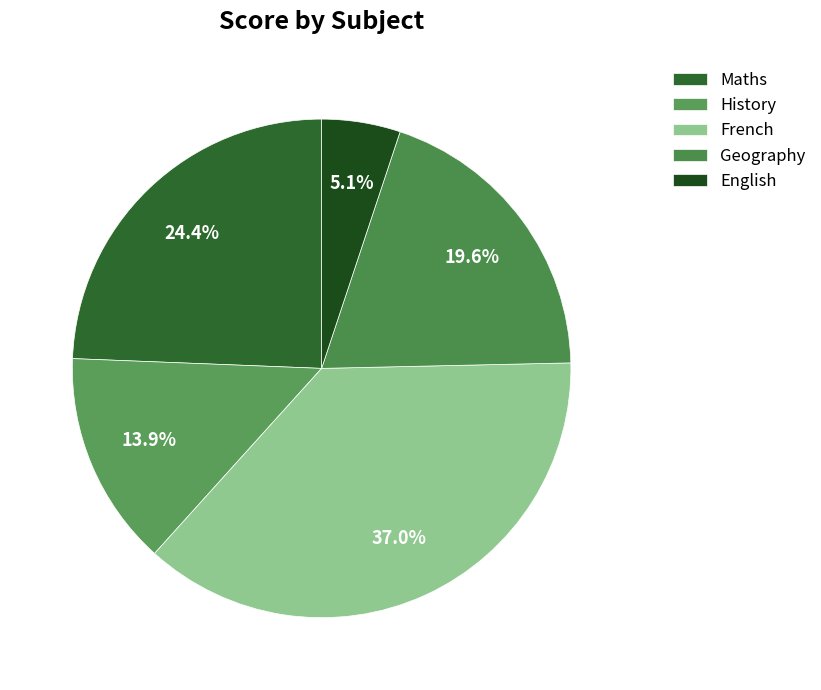

Is there a majority slice in this chart?

No